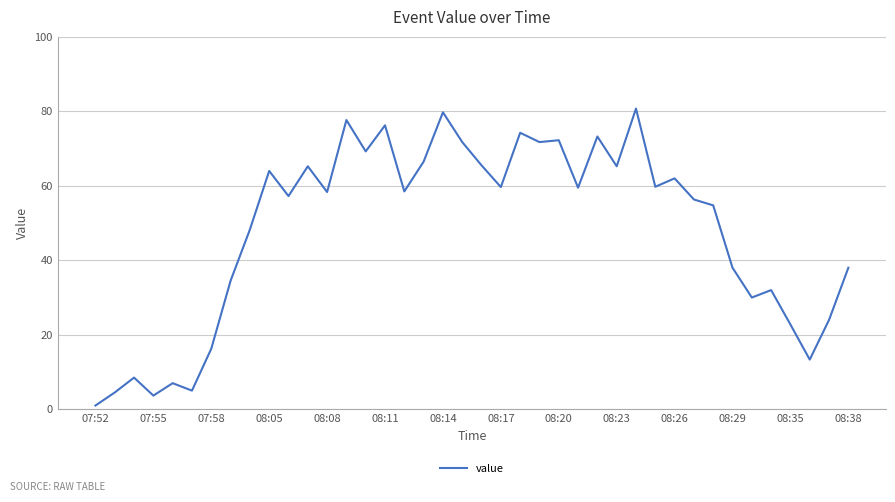

Count the number of categories in the chart.

40